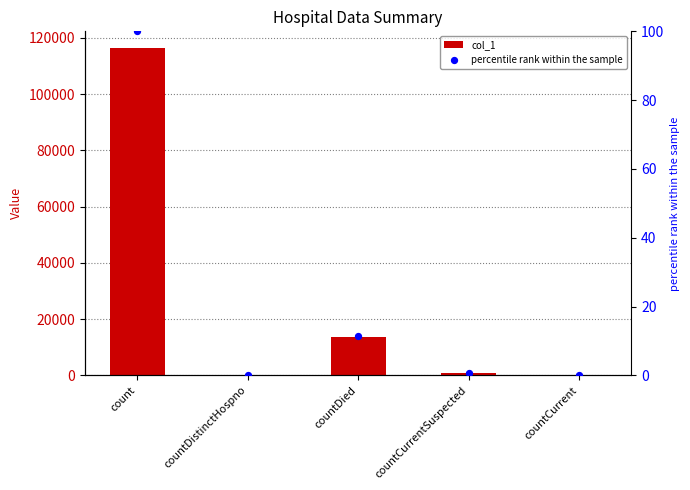

Which series has the widest spread of Y values?

col_1